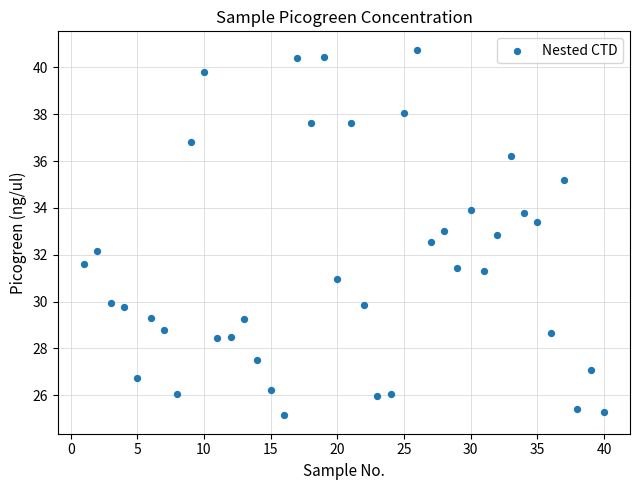

What is the range of Y values (max minus min)?

15.6